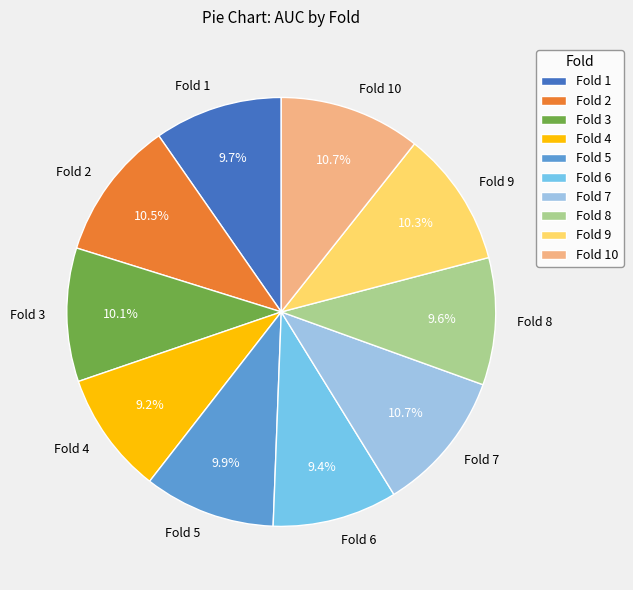

How many slices are in this pie chart?

10